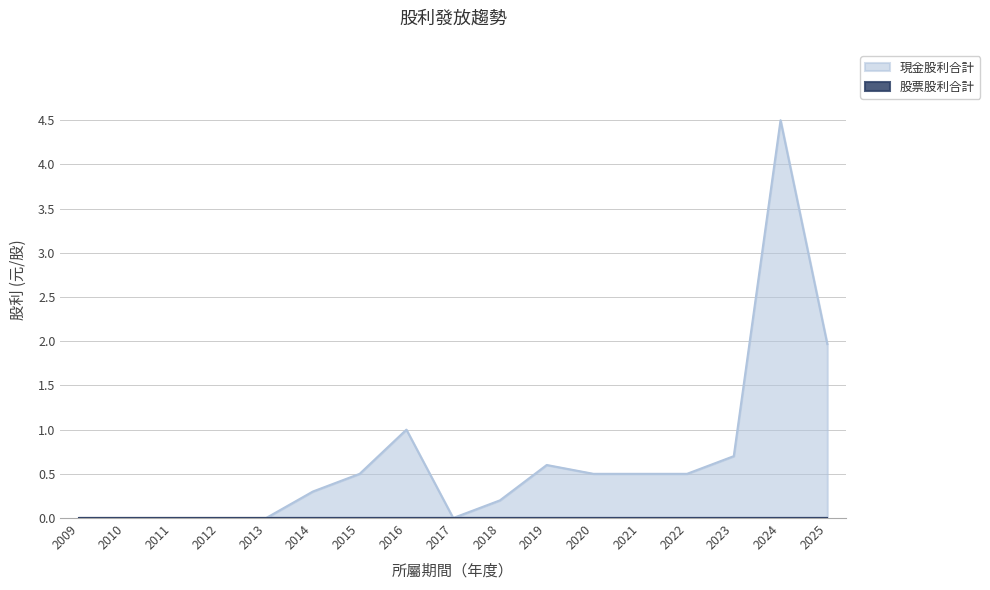

How many data points are above 0?

11